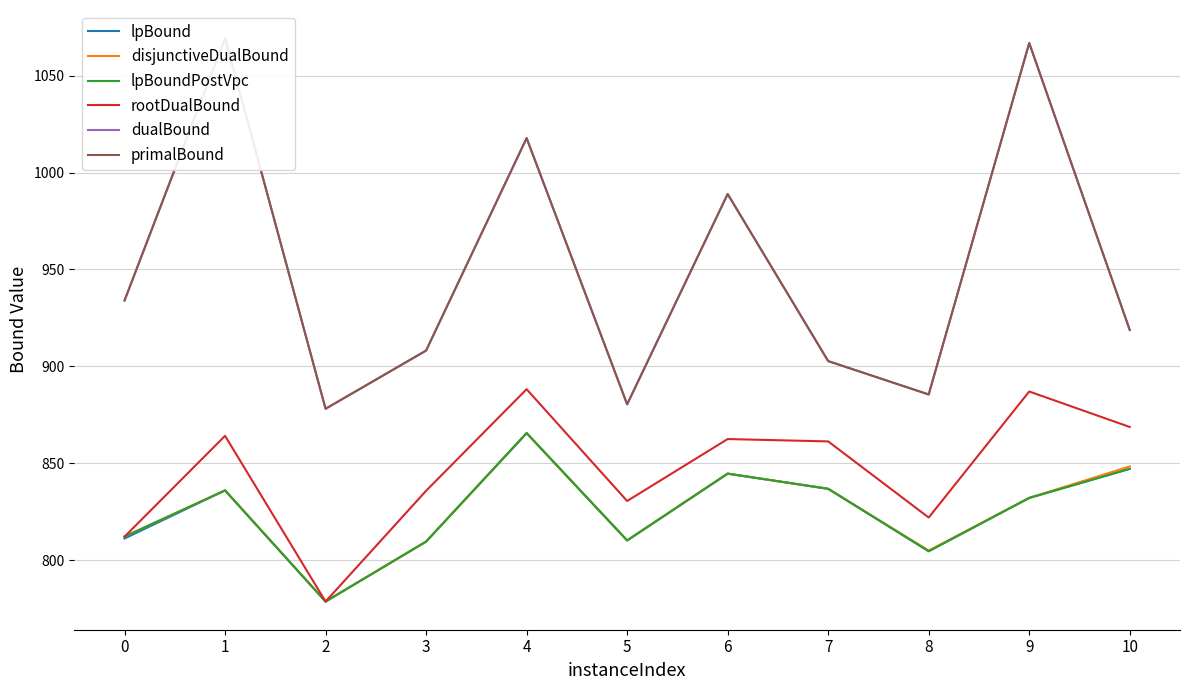

Rank the categories by rootDualBound value from highest to lowest.

4, 9, 10, 1, 6, 7, 3, 5, 8, 0, 2